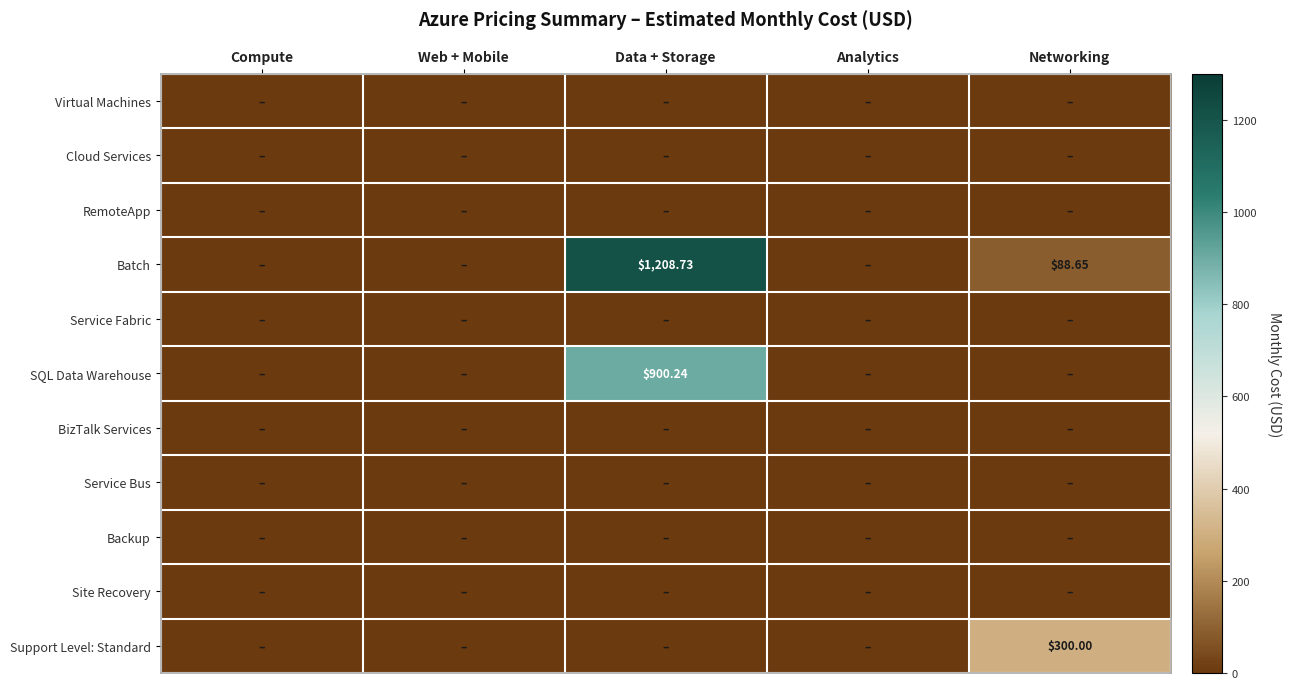

Is it true that BizTalk Services equals 0.0 at Data + Storage?

True